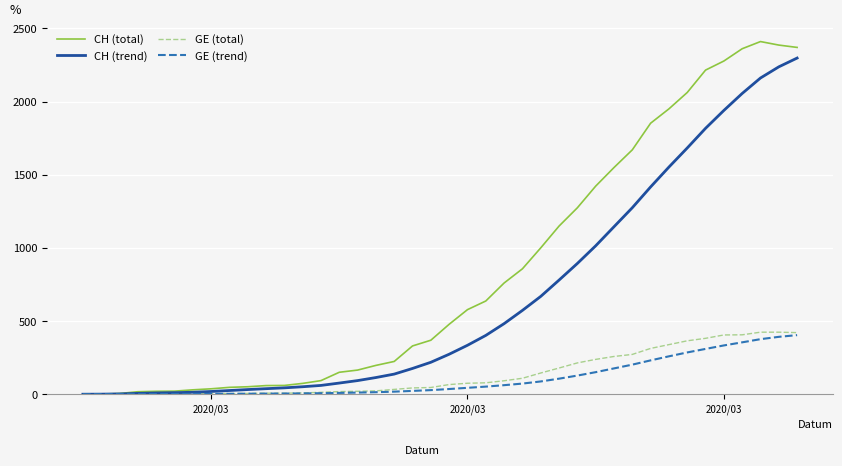

Which series has the largest total across all categories?

CH (total)